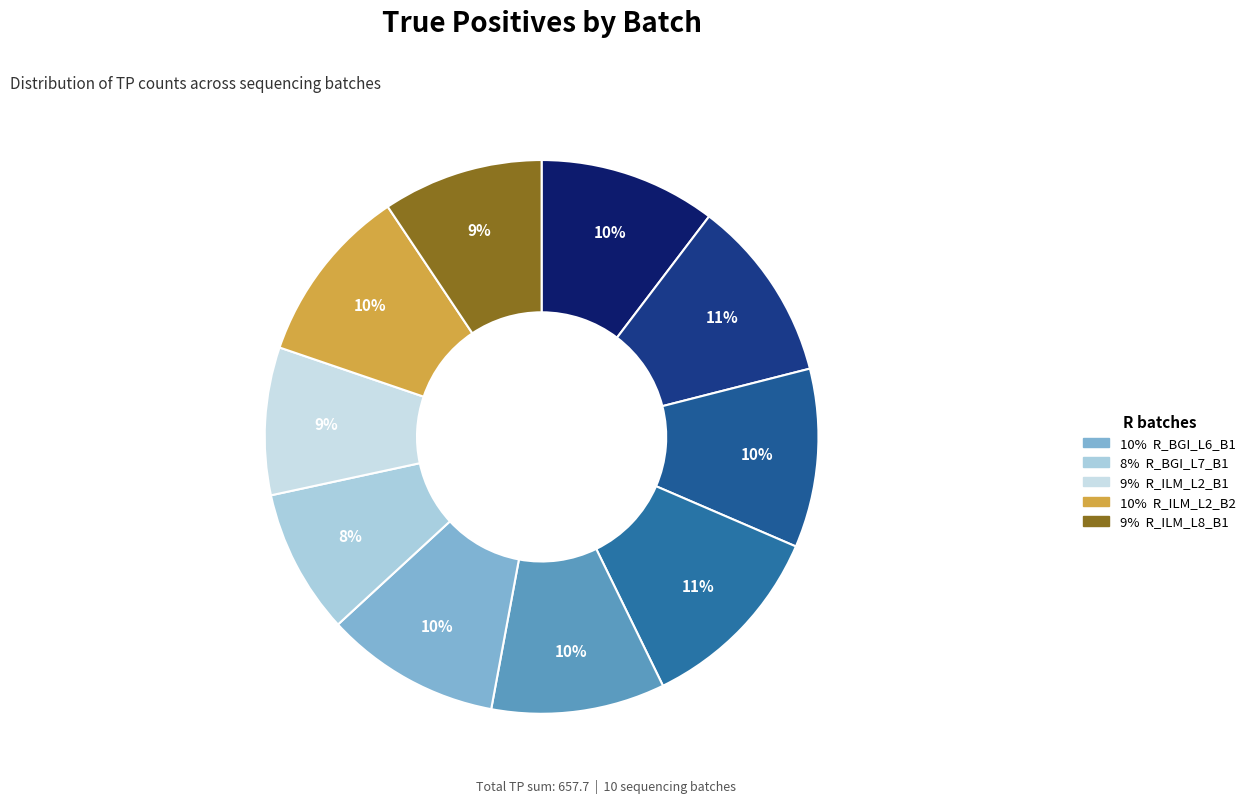

Is there any slice that represents more than half of the pie?

No